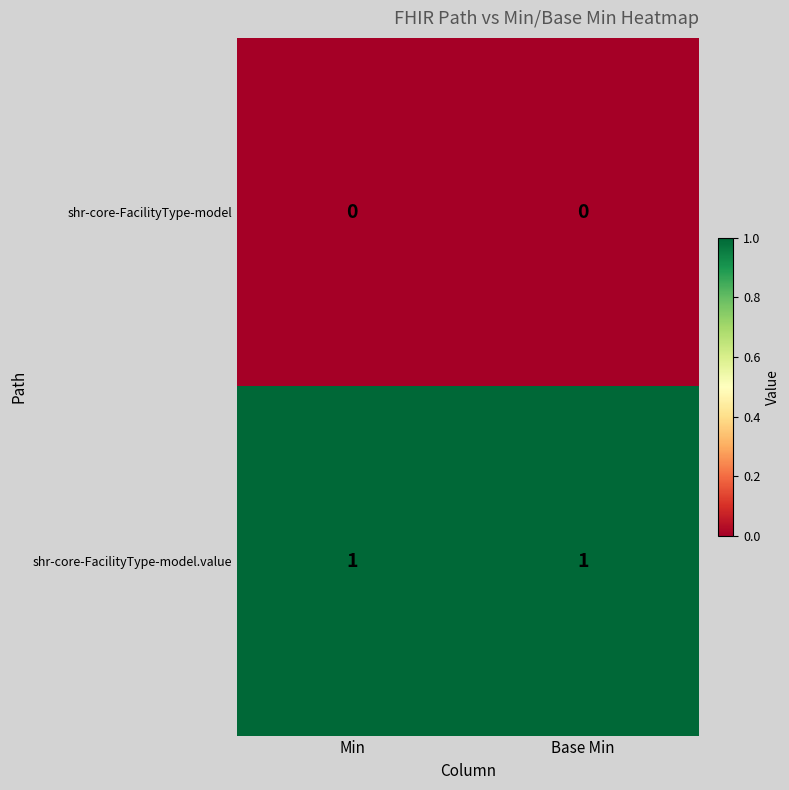

How many categories are shown in the chart?

2